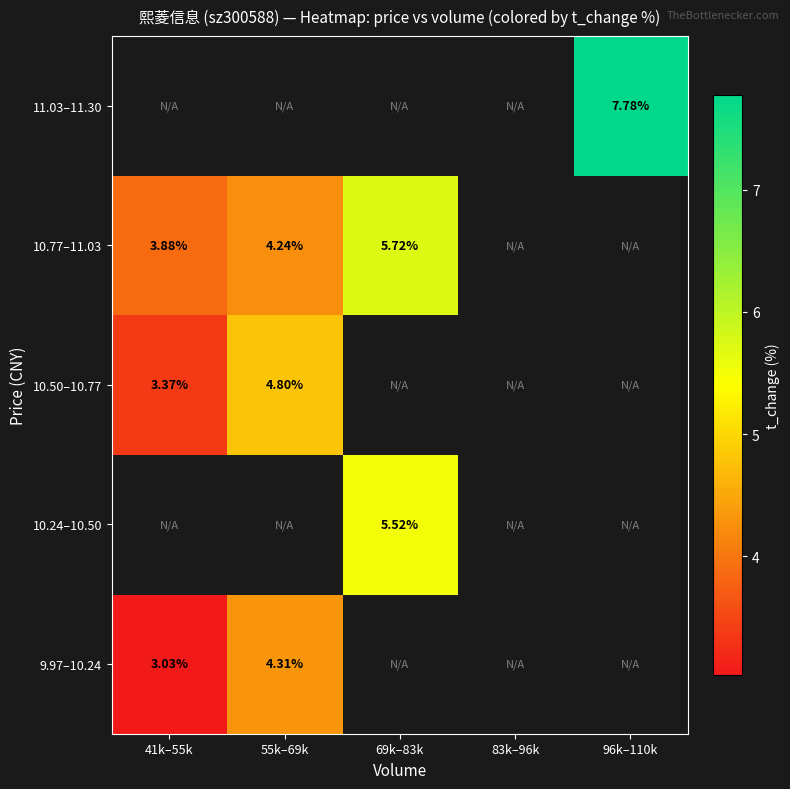

What is the minimum value shown in the chart?

3.0